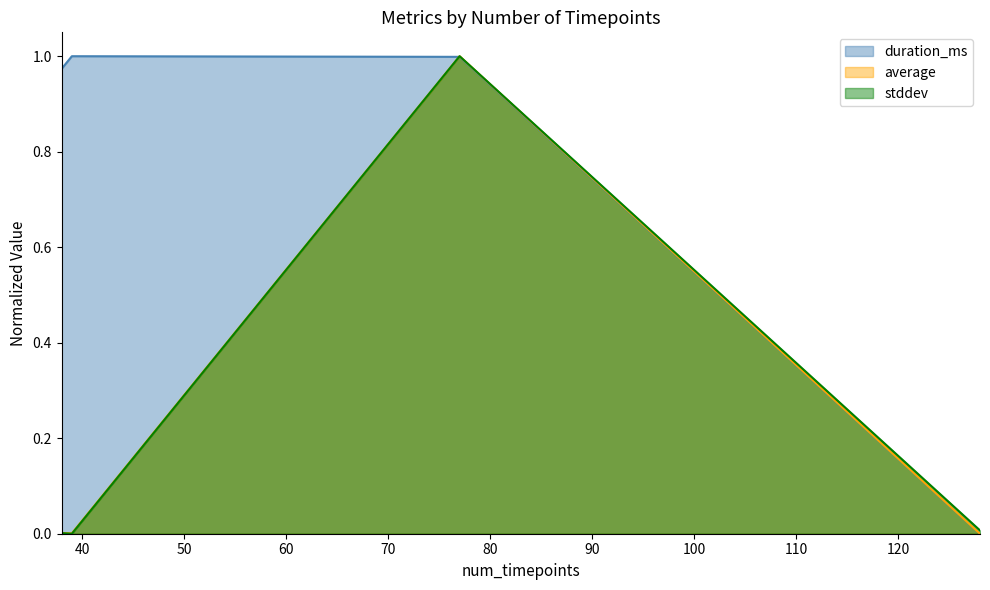

Where do stddev and duration_ms first cross each other?

39 and 77